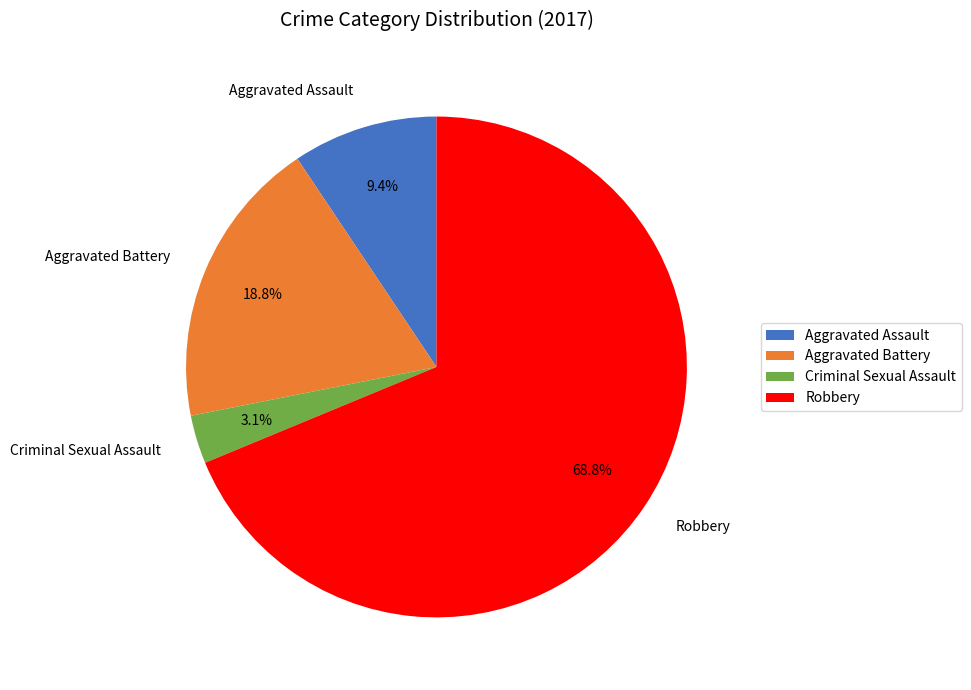

True or false: Robbery accounts for 63% of the total.

False